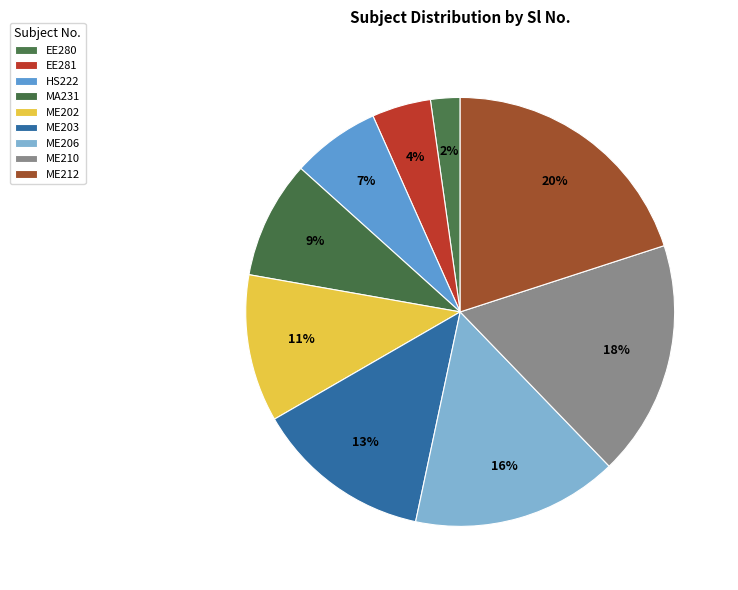

Combined, what portion of the pie is EE280 and ME206?

17.8%